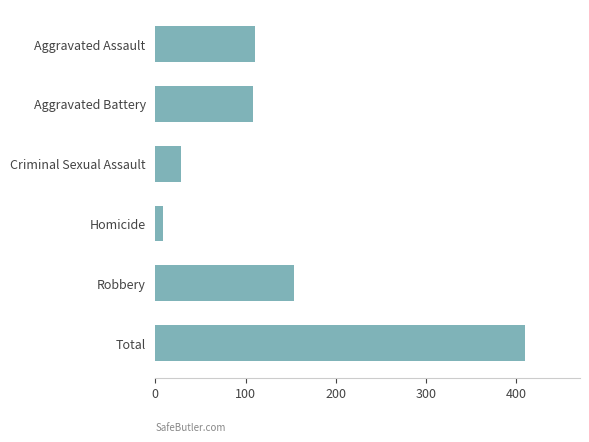

What is the difference between the maximum and minimum values?

400